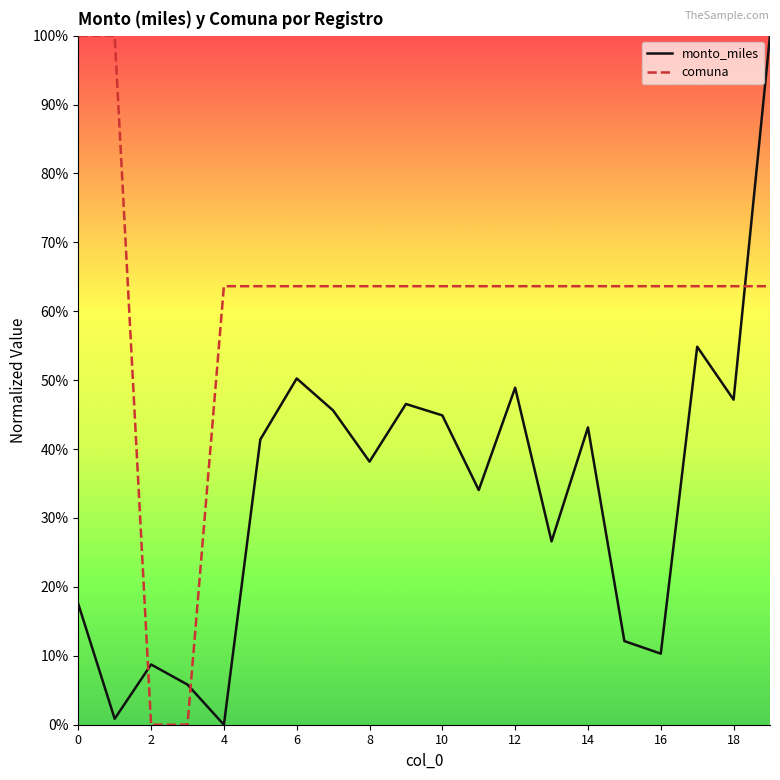

What is the maximum value shown in the chart?

100.0